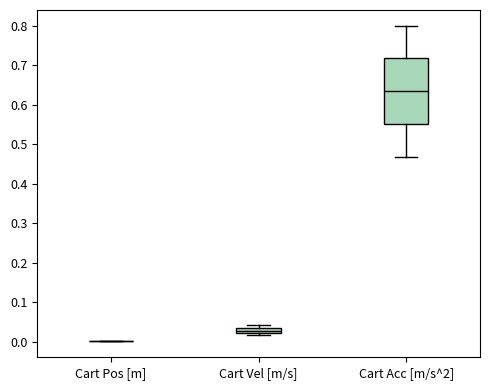

Comparing the boxes themselves (not the whiskers), which one is the tallest?

Cart Acc [m/s^2]